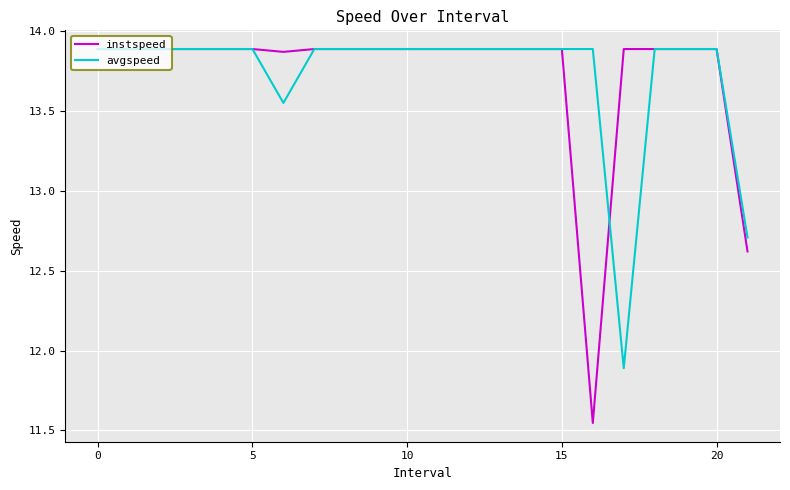

Which series has the largest range (max minus min)?

instspeed